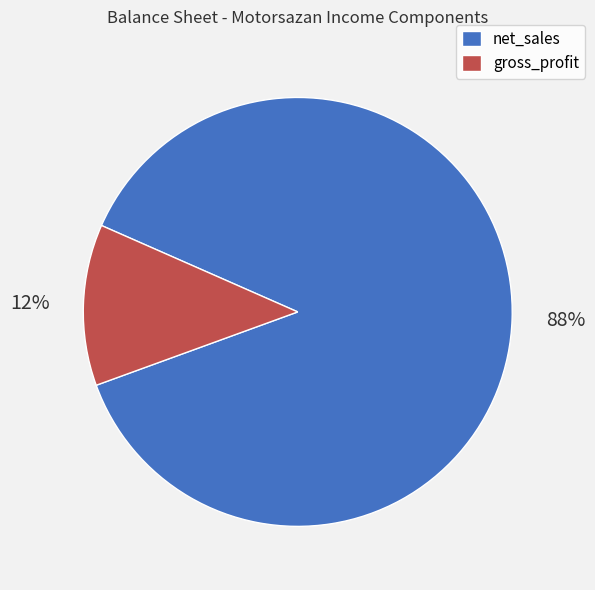

What is the majority slice?

net_sales